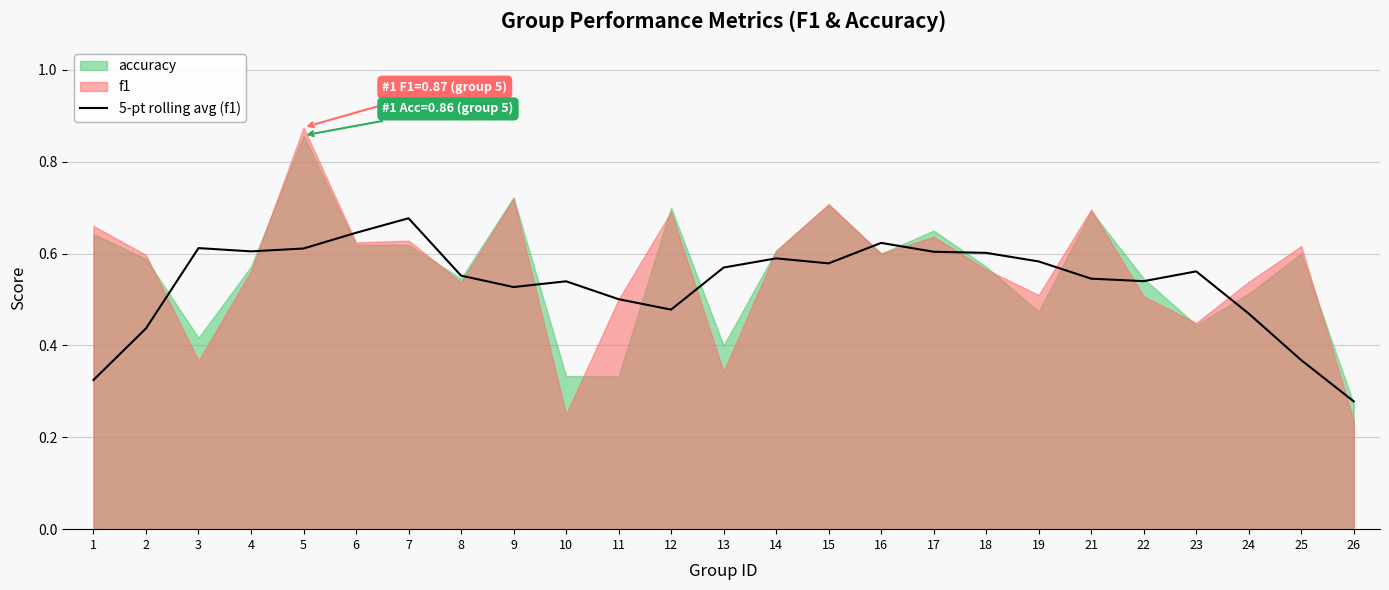

Reading left to right, transcribe all the data shown in this chart.

0.3	0.4	0.6	0.6	0.6	0.6	0.7	0.6	0.5	0.5	0.5	0.5	0.6	0.6	0.6	0.6	0.6	0.6	0.6	0.5	0.5	0.6	0.5	0.4	0.3